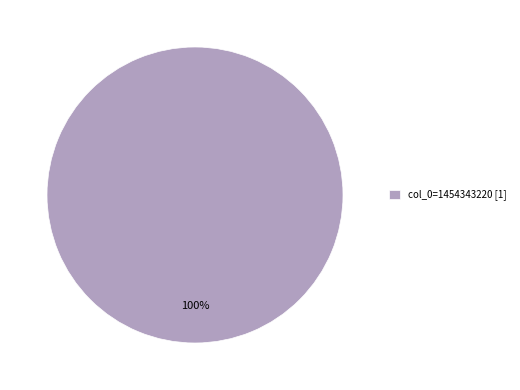

What is the majority slice?

col_0=1454343220 [1]